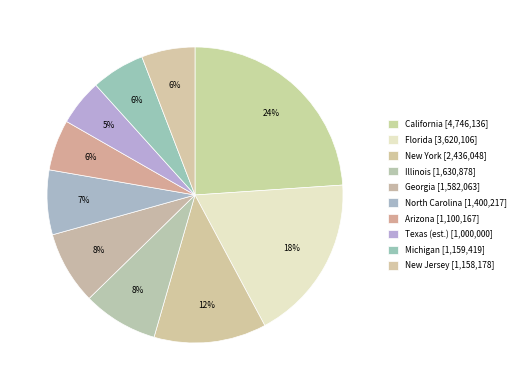

How many segments does this pie chart have?

10